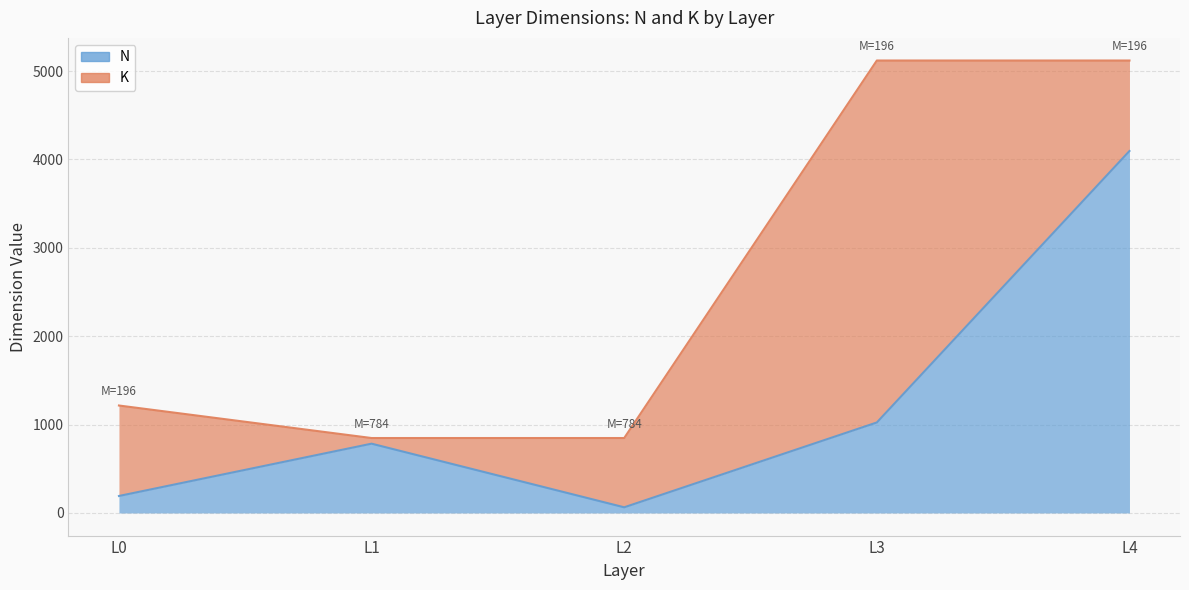

Approximately how many times larger is the value at L2 compared to L1?

0.1